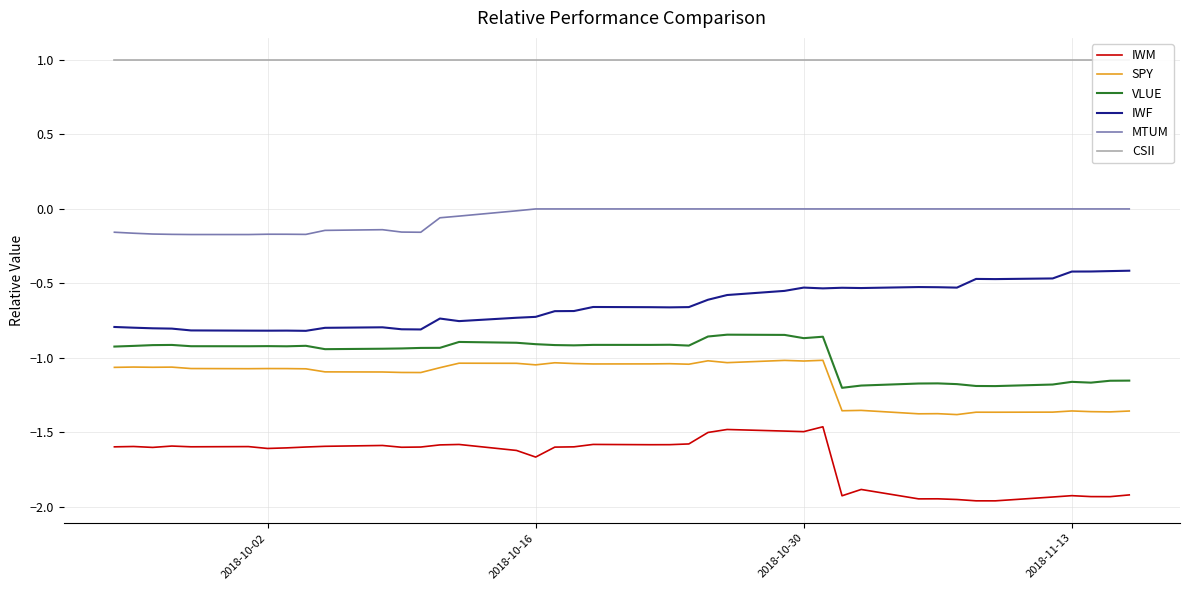

The value of IWF at 2018-10-30 is -1.4. True or false?

False